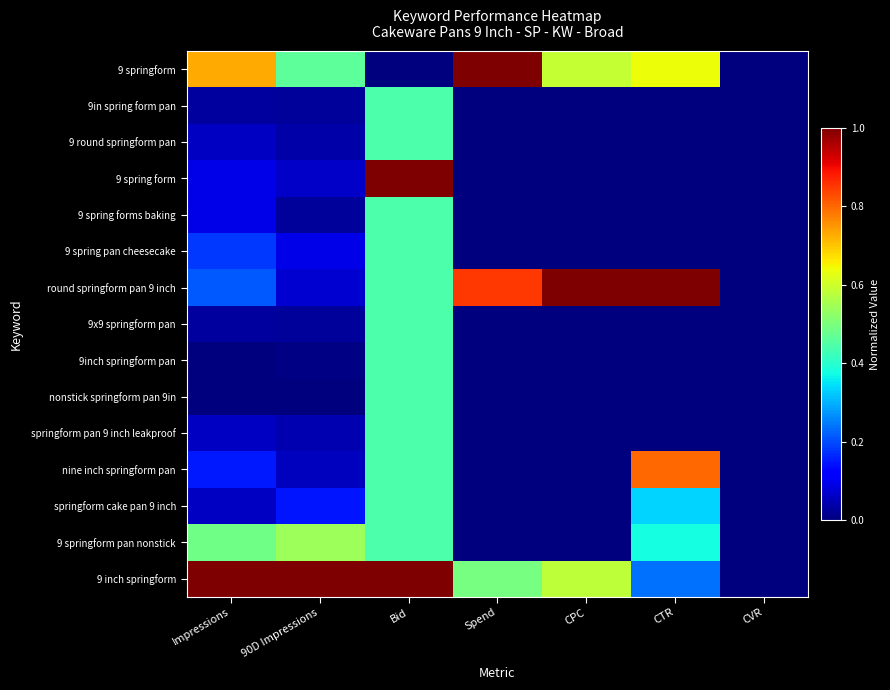

Reading left to right, list all the values displayed in this chart.

9 springform: Impressions=0.7	90D Impressions=0.5	Bid=0.0	Spend=1.0	CPC=0.6	CTR=0.6	CVR=0.0
9in spring form pan: Impressions=0.0	90D Impressions=0.0	Bid=0.4	Spend=0.0	CPC=0.0	CTR=0.0	CVR=0.0
9 round springform pan: Impressions=0.1	90D Impressions=0.0	Bid=0.4	Spend=0.0	CPC=0.0	CTR=0.0	CVR=0.0
9 spring form: Impressions=0.1	90D Impressions=0.1	Bid=1.0	Spend=0.0	CPC=0.0	CTR=0.0	CVR=0.0
9 spring forms baking: Impressions=0.1	90D Impressions=0.0	Bid=0.4	Spend=0.0	CPC=0.0	CTR=0.0	CVR=0.0
9 spring pan cheesecake: Impressions=0.2	90D Impressions=0.1	Bid=0.4	Spend=0.0	CPC=0.0	CTR=0.0	CVR=0.0
round springform pan 9 inch: Impressions=0.2	90D Impressions=0.1	Bid=0.4	Spend=0.8	CPC=1.0	CTR=1.0	CVR=0.0
9x9 springform pan: Impressions=0.0	90D Impressions=0.0	Bid=0.4	Spend=0.0	CPC=0.0	CTR=0.0	CVR=0.0
9inch springform pan: Impressions=0.0	90D Impressions=0.0	Bid=0.4	Spend=0.0	CPC=0.0	CTR=0.0	CVR=0.0
nonstick springform pan 9in: Impressions=0.0	90D Impressions=0.0	Bid=0.4	Spend=0.0	CPC=0.0	CTR=0.0	CVR=0.0
springform pan 9 inch leakproof: Impressions=0.1	90D Impressions=0.0	Bid=0.4	Spend=0.0	CPC=0.0	CTR=0.0	CVR=0.0
nine inch springform pan: Impressions=0.2	90D Impressions=0.1	Bid=0.4	Spend=0.0	CPC=0.0	CTR=0.8	CVR=0.0
springform cake pan 9 inch: Impressions=0.1	90D Impressions=0.1	Bid=0.4	Spend=0.0	CPC=0.0	CTR=0.3	CVR=0.0
9 springform pan nonstick: Impressions=0.5	90D Impressions=0.5	Bid=0.4	Spend=0.0	CPC=0.0	CTR=0.4	CVR=0.0
9 inch springform: Impressions=1.0	90D Impressions=1.0	Bid=1.0	Spend=0.5	CPC=0.6	CTR=0.2	CVR=0.0